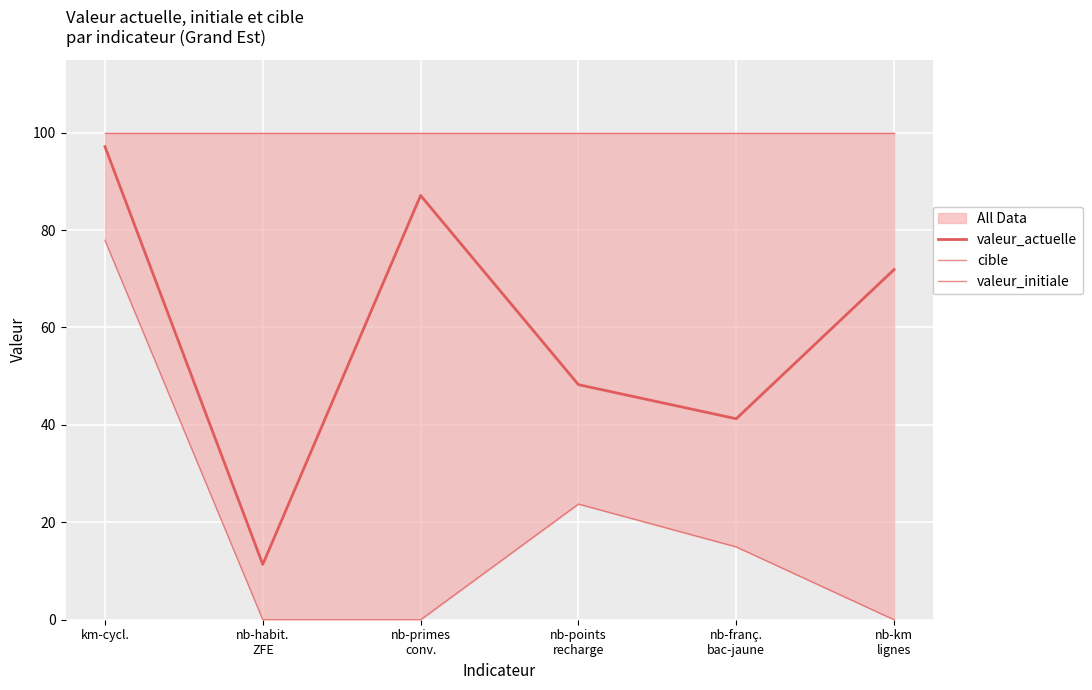

Which category has the lowest value across all series?

nb-habit.
ZFE